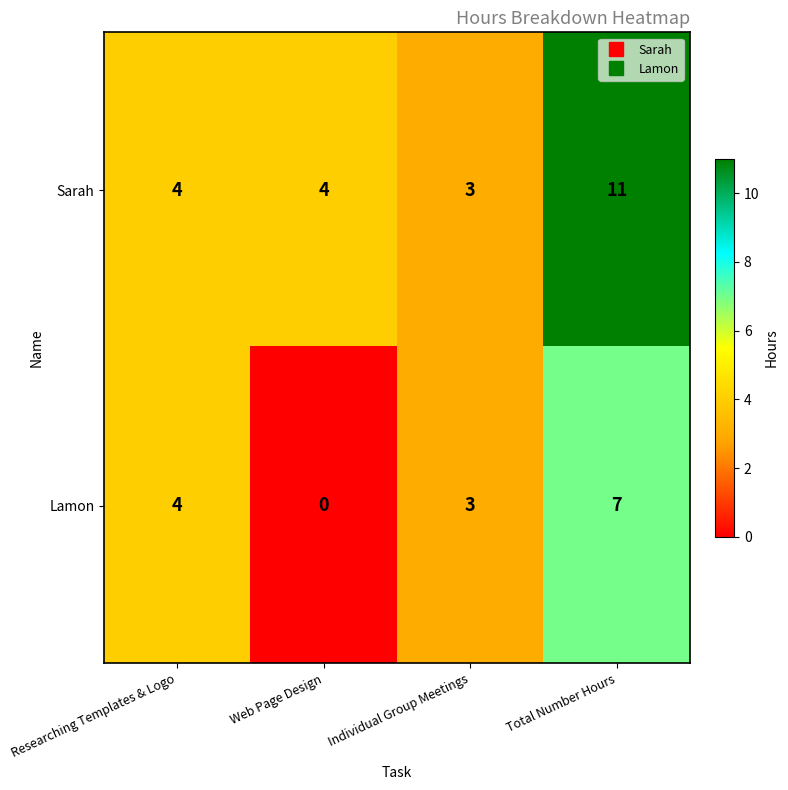

Count the number of categories in the chart.

4